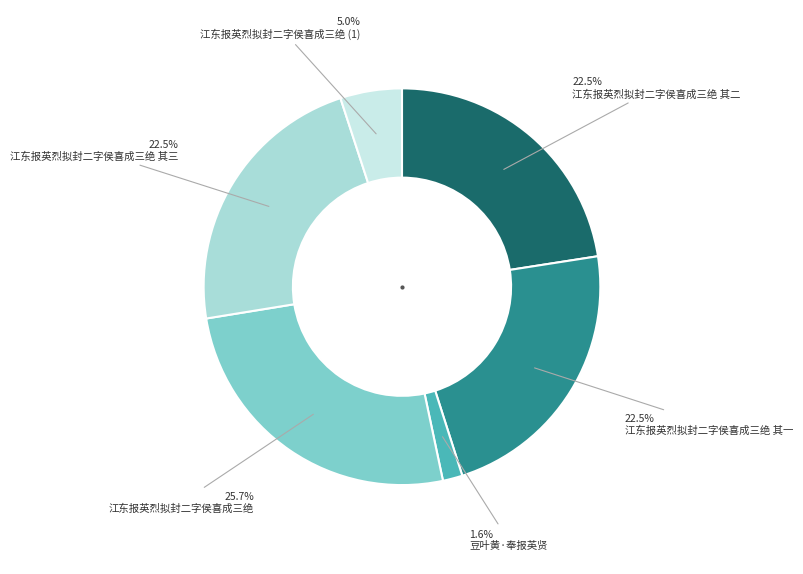

To the nearest percent, what is the difference between the 江东报英烈拟封二字侯喜成三绝 and 江东报英烈拟封二字侯喜成三绝 其三 slice percentages?

3%